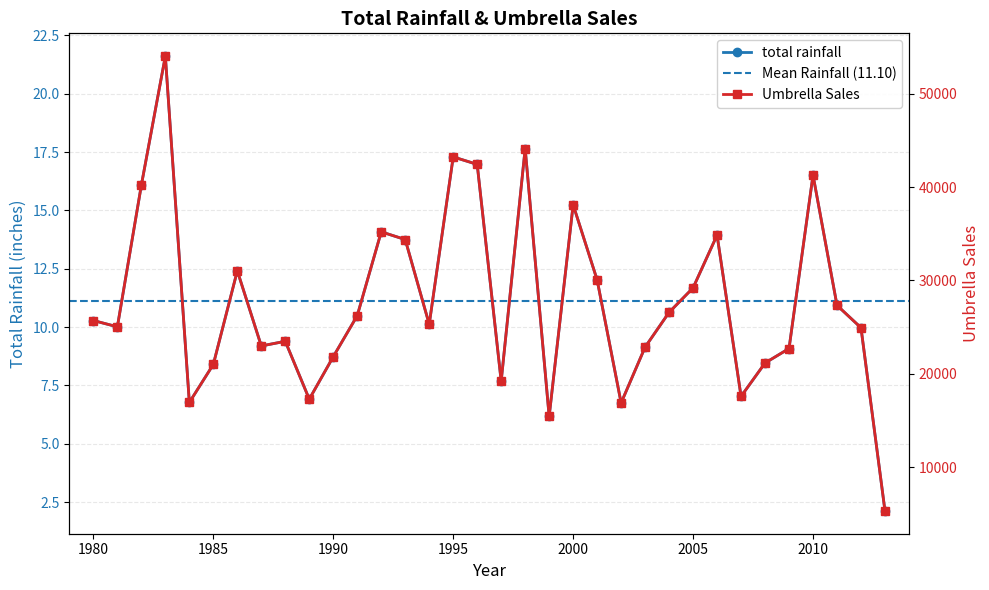

At which label does total rainfall reach its minimum?

2013